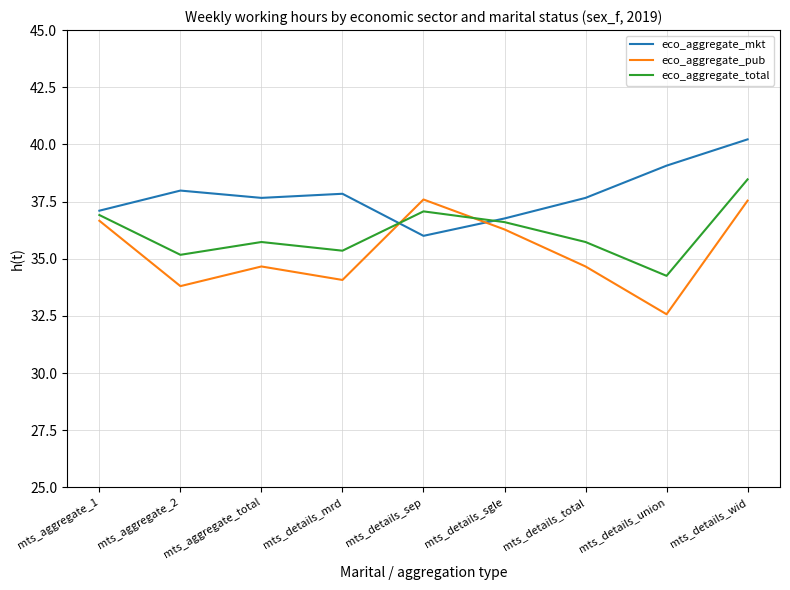

Which series has the largest total across all categories?

eco_aggregate_mkt